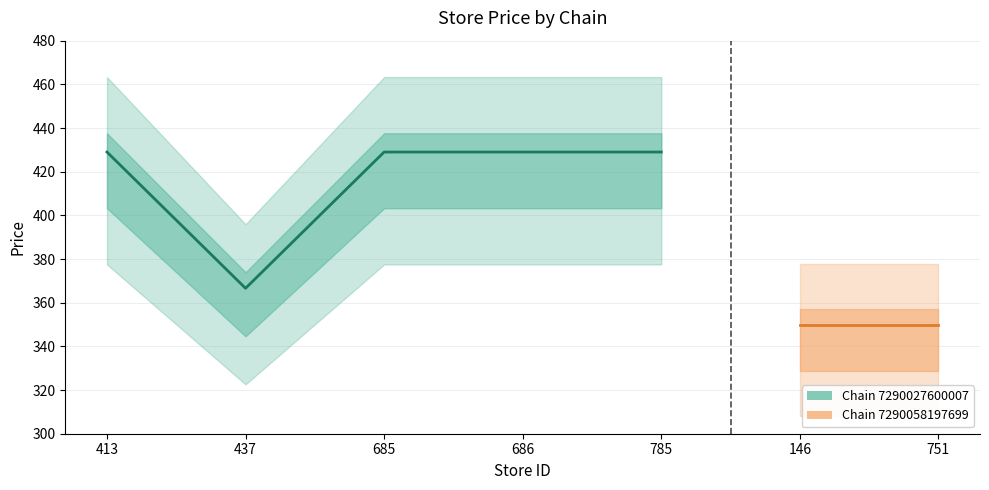

What is the value of the avg_price point at the 7th from the left?

349.9